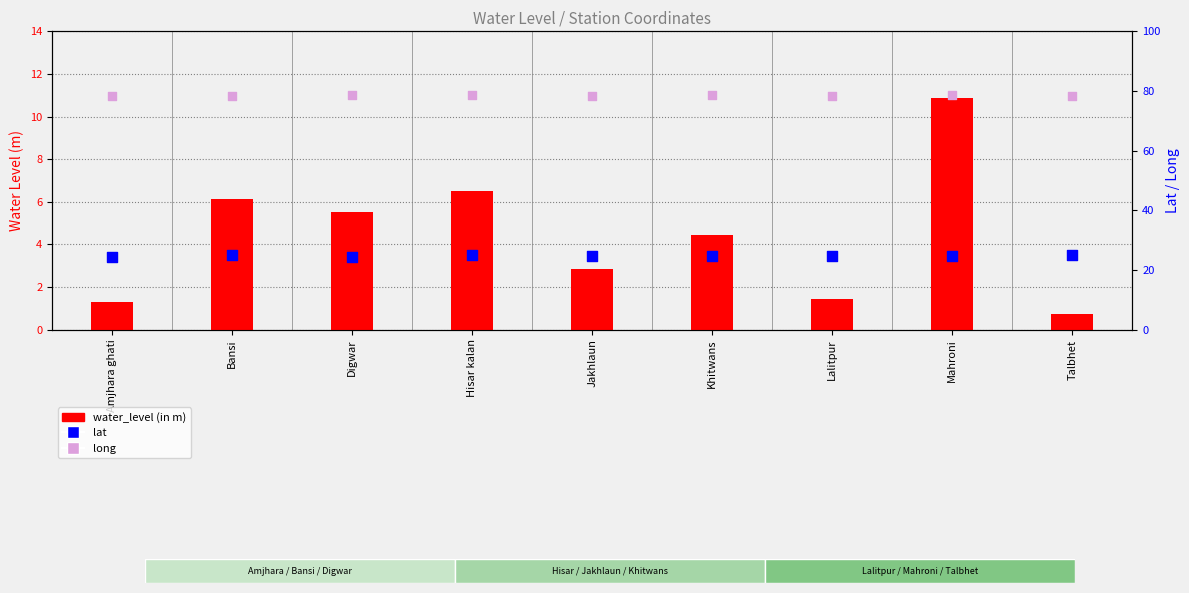

At how many categories does at least one series exceed 28?

9